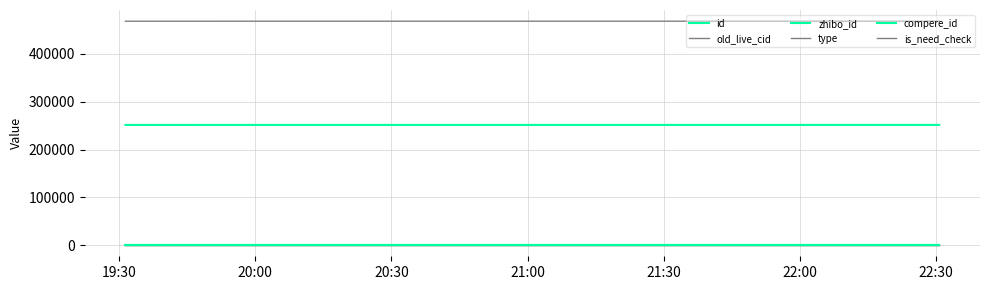

Which has a higher value, 19:30 or 20:00?

19:30